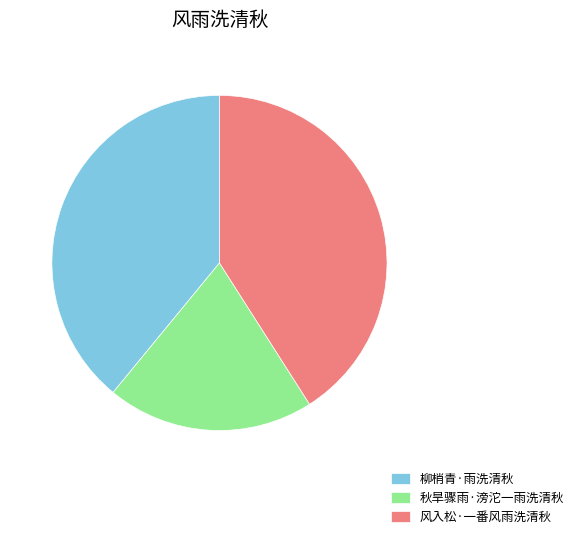

Does 风入松·一番风雨洗清秋 represent more than half of the total?

No